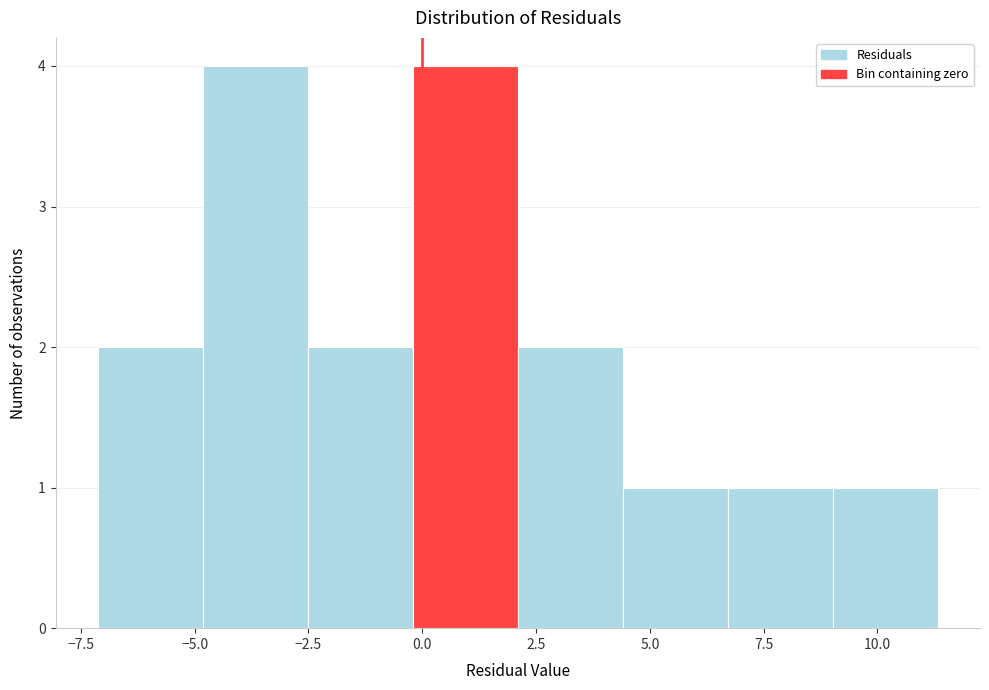

Reading left to right, transcribe this chart: for each bar, give the range it covers on the x-axis and its height. Neither the bar edges nor the heights are printed on the chart, so give them approximately, as read against the axes.

-7.0 to -5.0: 2
-5.0 to -2.5: 4
-2.5 to 0.0: 2
0.0 to 2.0: 4
2.0 to 4.5: 2
4.5 to 6.5: 1
6.5 to 9.0: 1
9.0 to 11.5: 1